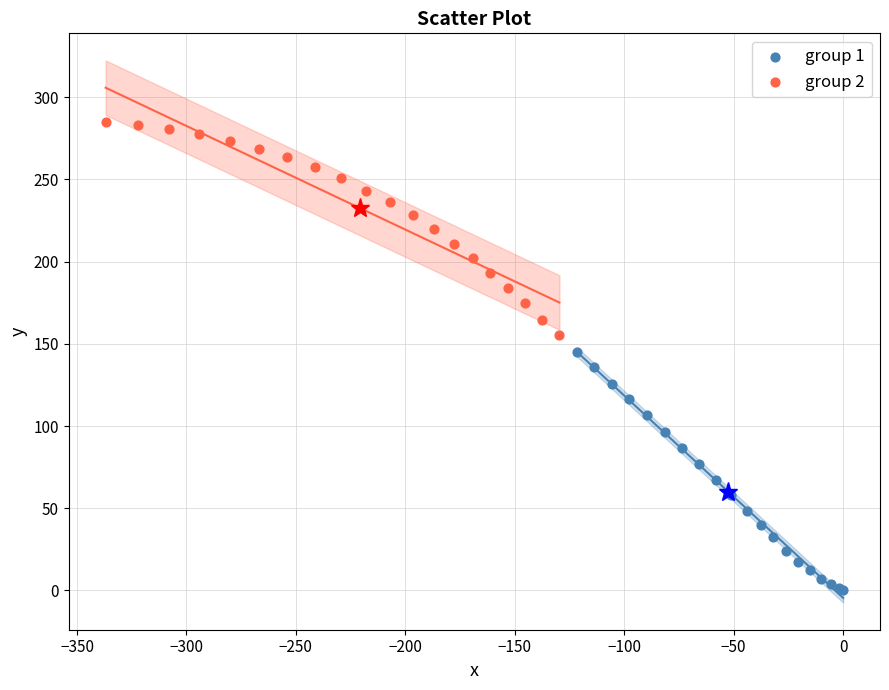

Which series reaches the minimum Y coordinate?

group 1